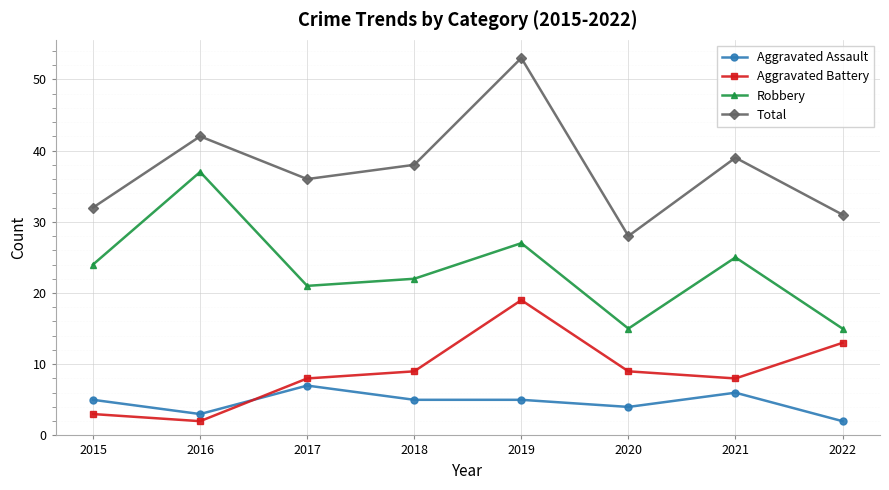

Count the number of categories in the chart.

8